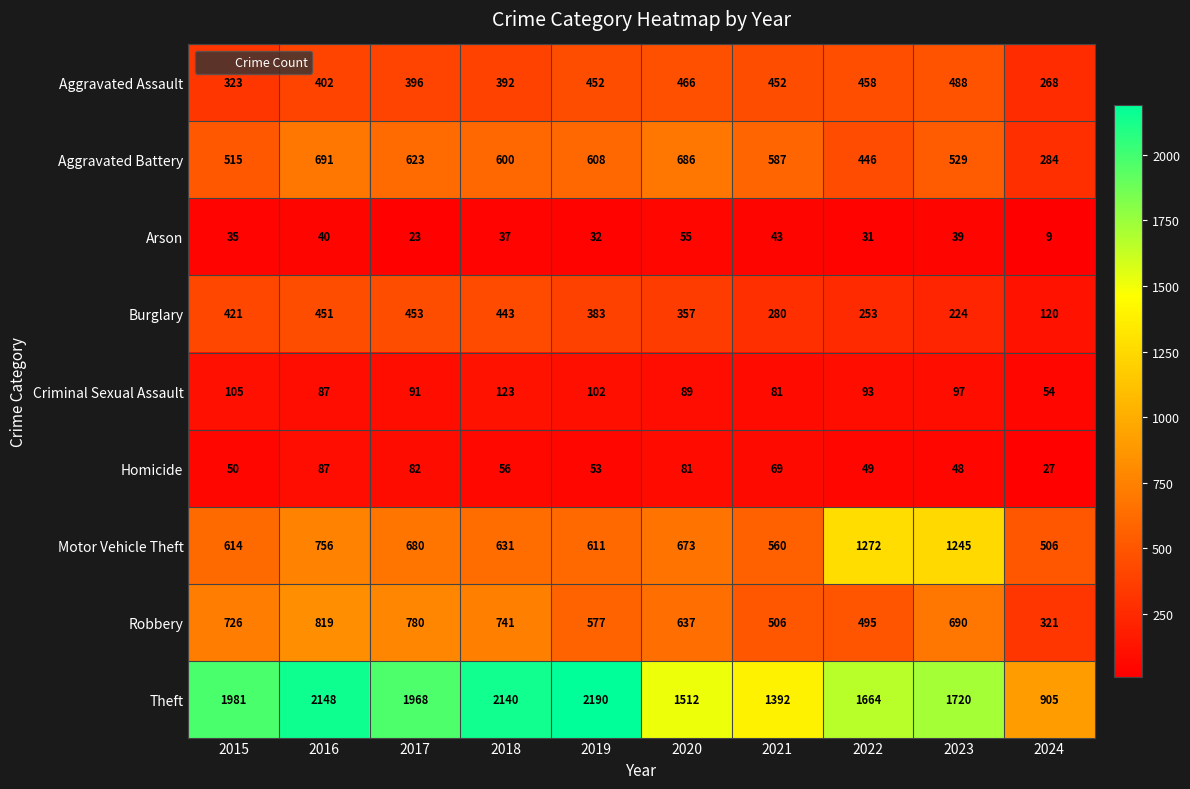

Rank the series at 2019 from highest to lowest value.

Theft, Motor Vehicle Theft, Aggravated Battery, Robbery, Aggravated Assault, Burglary, Criminal Sexual Assault, Homicide, Arson